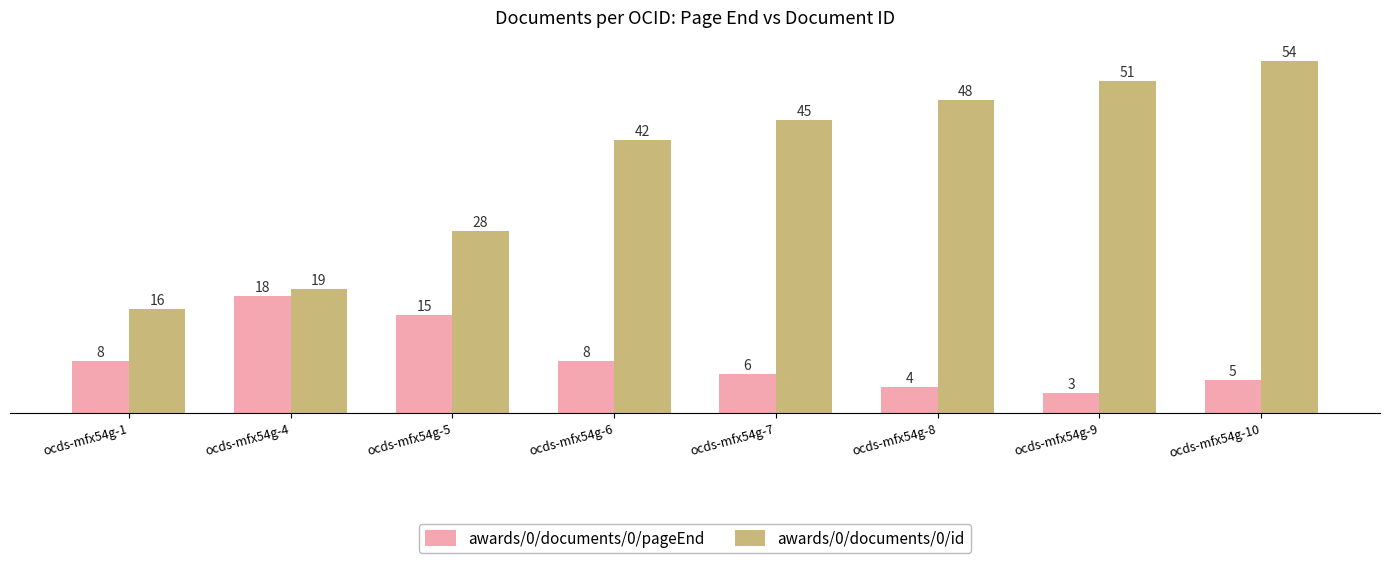

True or false: awards/0/documents/0/id has a value of 19 at ocds-mfx54g-4.

True